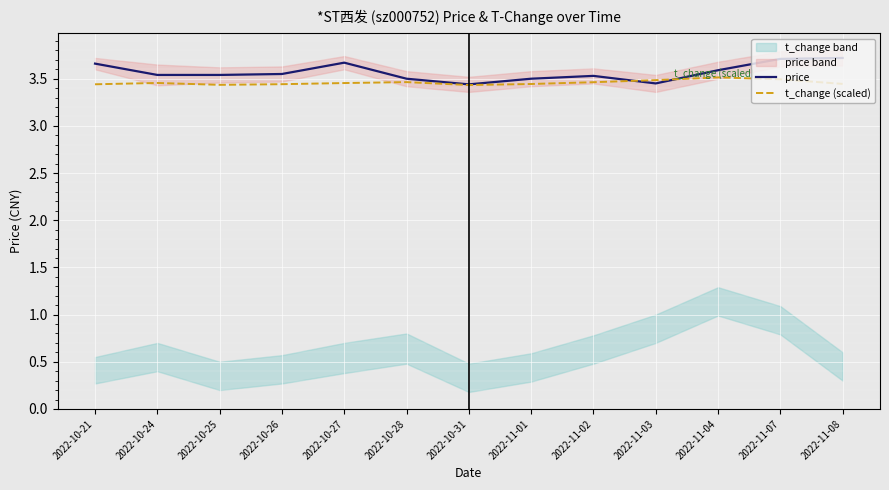

Which series has the widest spread of values?

price